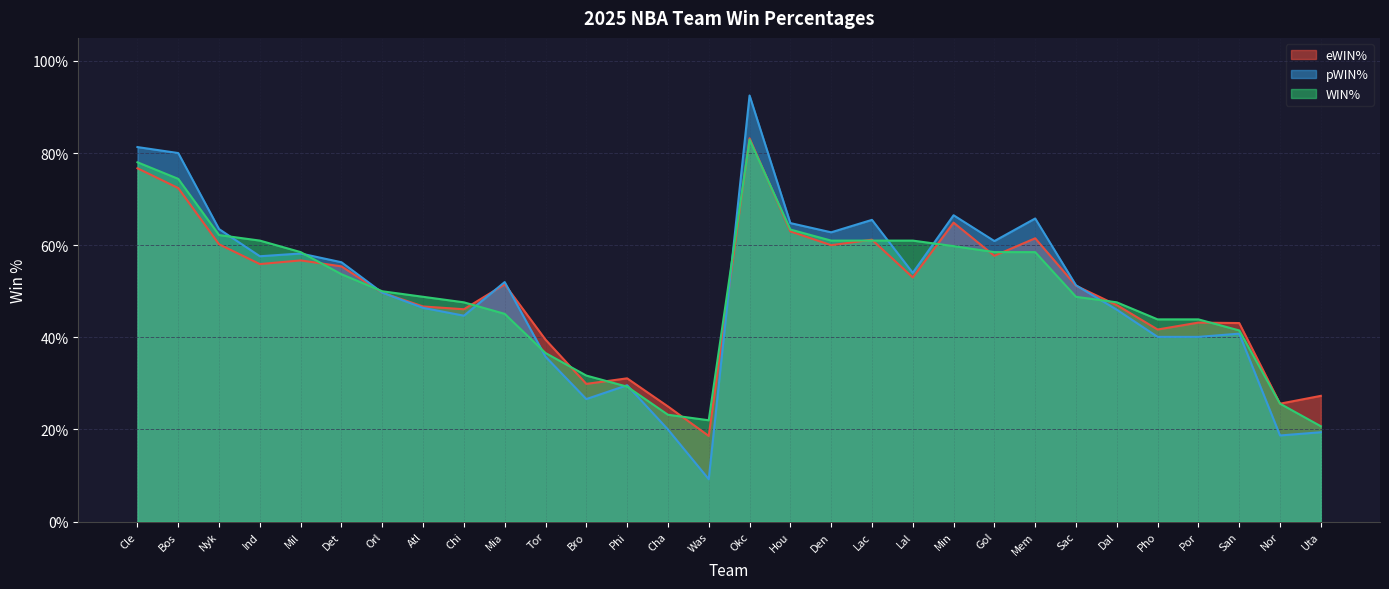

Reading left to right, extract all data points from this chart.

eWIN%: 0.8	0.7	0.6	0.6	0.6	0.6	0.5	0.5	0.5	0.5	0.4	0.3	0.3	0.2	0.2	0.8	0.6	0.6	0.6	0.5	0.6	0.6	0.6	0.5	0.5	0.4	0.4	0.4	0.3	0.3
pWIN%: 0.8	0.8	0.6	0.6	0.6	0.6	0.5	0.5	0.4	0.5	0.4	0.3	0.3	0.2	0.1	0.9	0.6	0.6	0.7	0.5	0.7	0.6	0.7	0.5	0.5	0.4	0.4	0.4	0.2	0.2
WIN%: 0.8	0.7	0.6	0.6	0.6	0.5	0.5	0.5	0.5	0.5	0.4	0.3	0.3	0.2	0.2	0.8	0.6	0.6	0.6	0.6	0.6	0.6	0.6	0.5	0.5	0.4	0.4	0.4	0.3	0.2